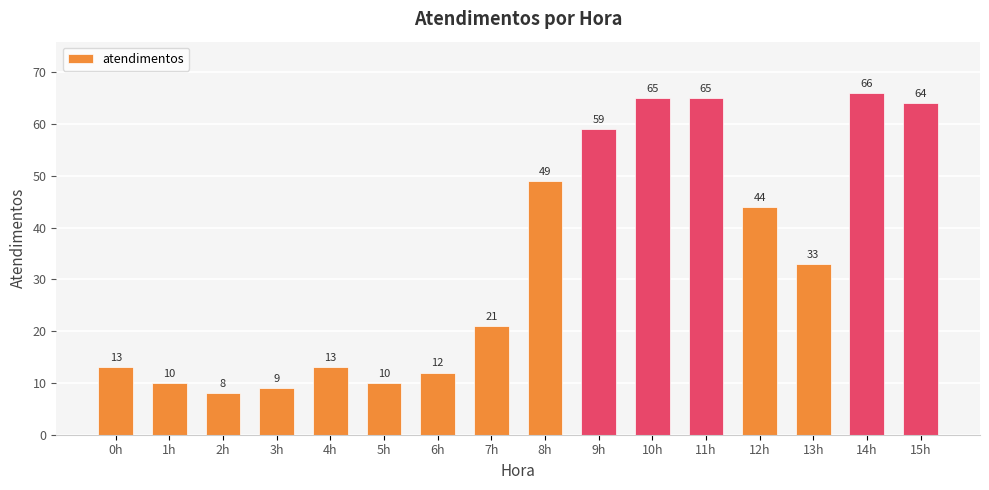

What is the value of the 2nd bar from the left?

10